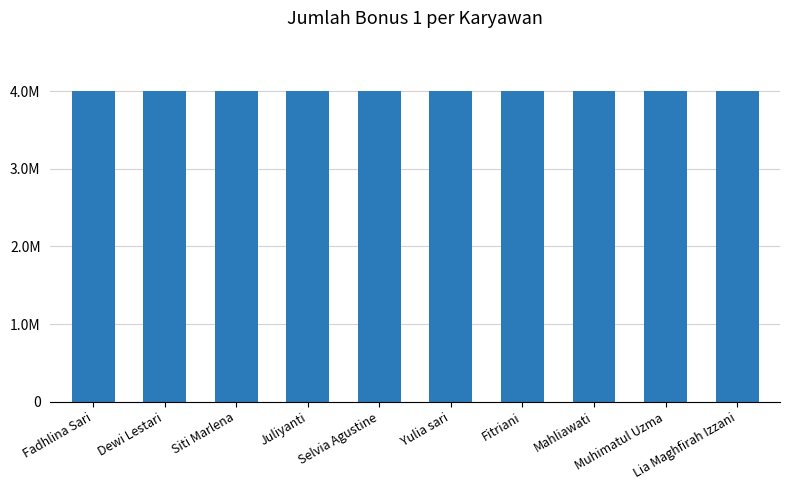

Are the bars horizontal?

No